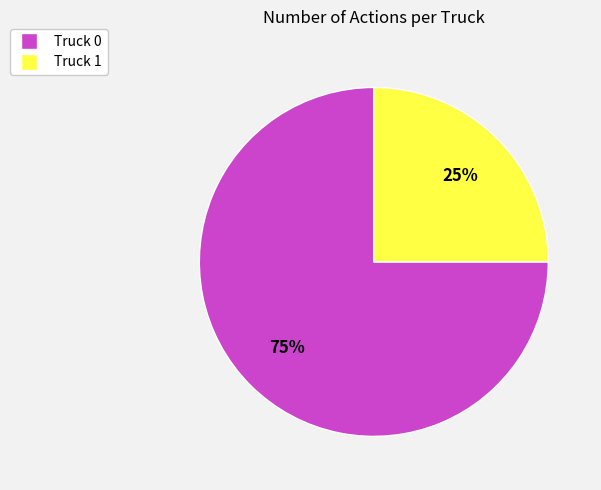

Is the sum of Truck 1 and Truck 0 greater than half?

Yes